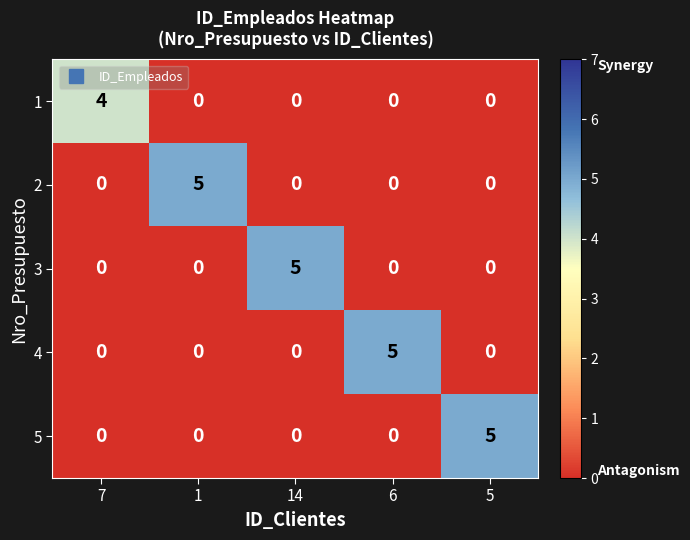

Count the 1 values in the range 0 to 1.

4